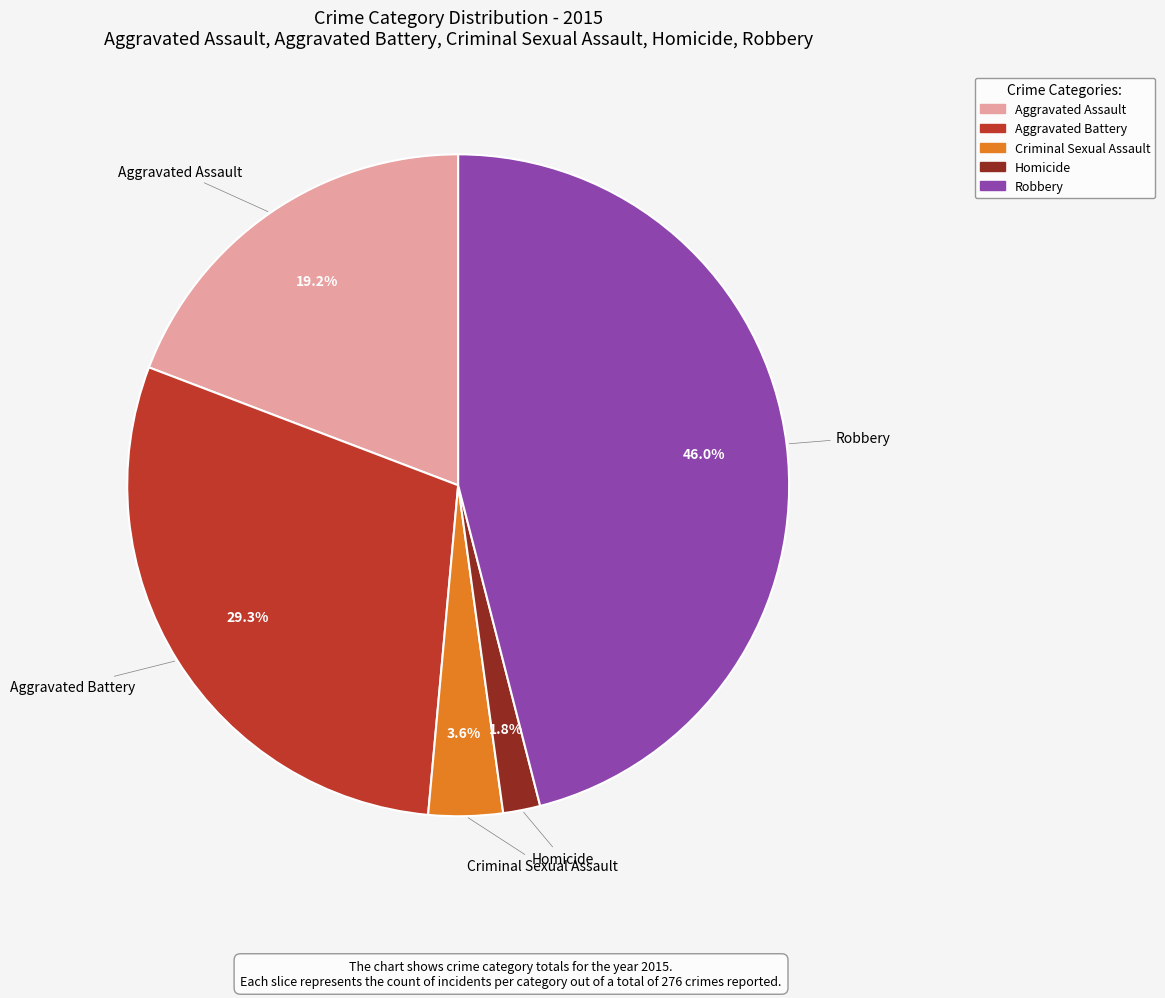

Does Aggravated Assault represent more than half of the total?

No